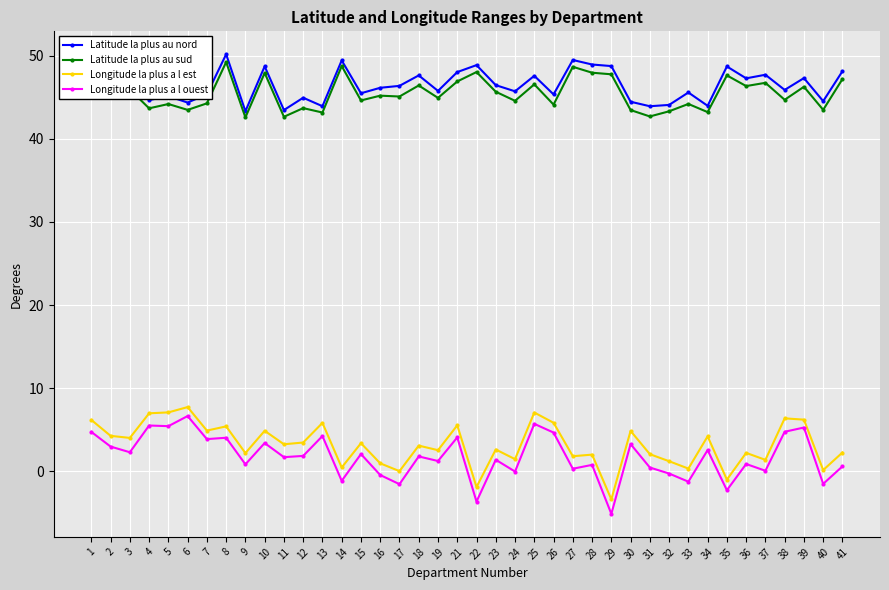

What is the lowest value of the Longitude la plus a l est series?

-3.4